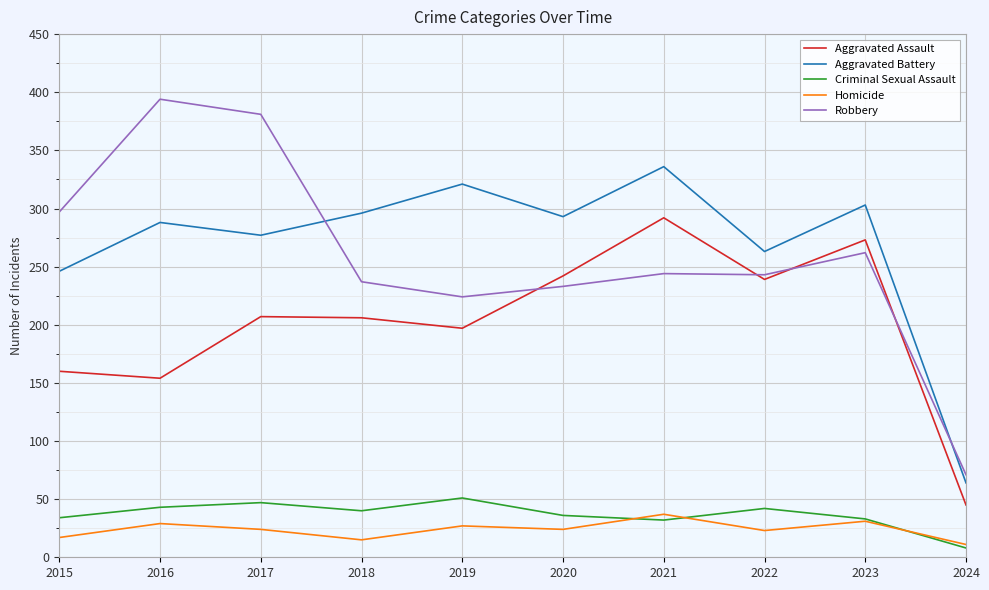

What is the lowest value of the Aggravated Assault series?

45